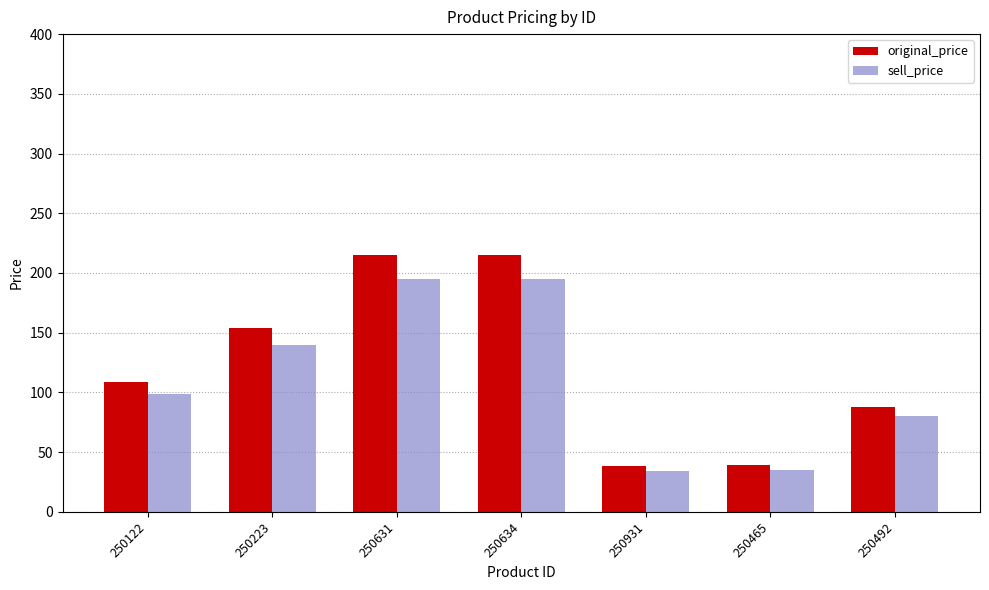

What is the minimum value shown in the chart?

34